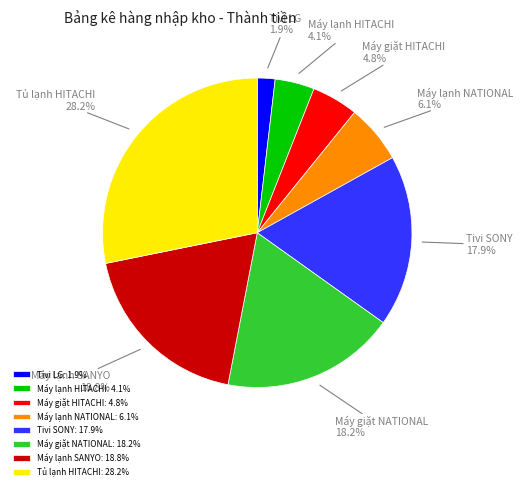

Is Máy giặt HITACHI the majority of the pie?

No